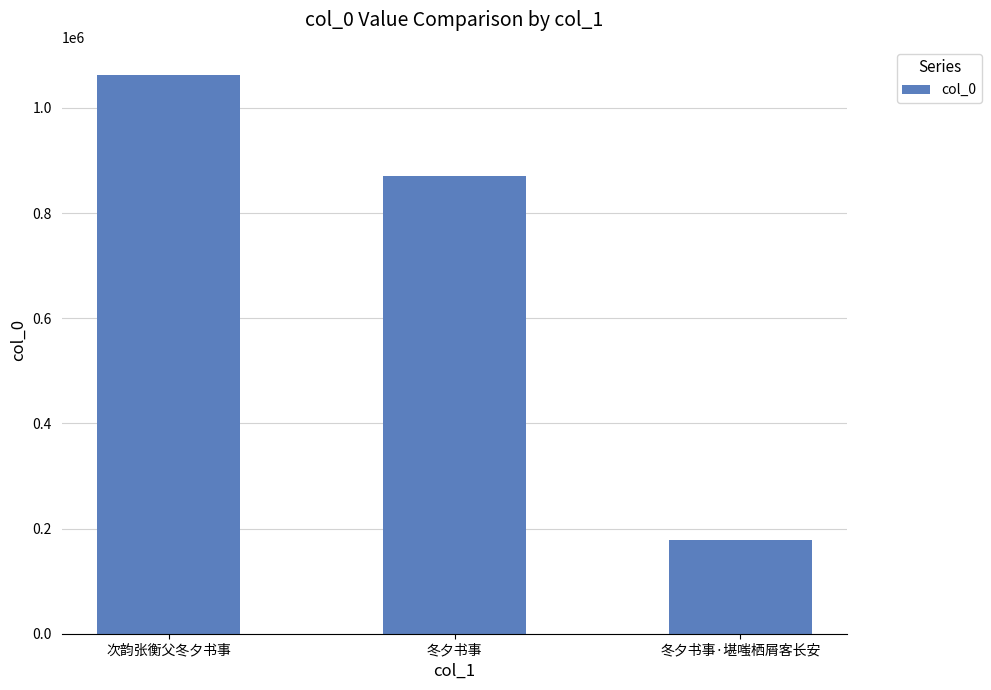

What is the maximum value shown in the chart?

1062876